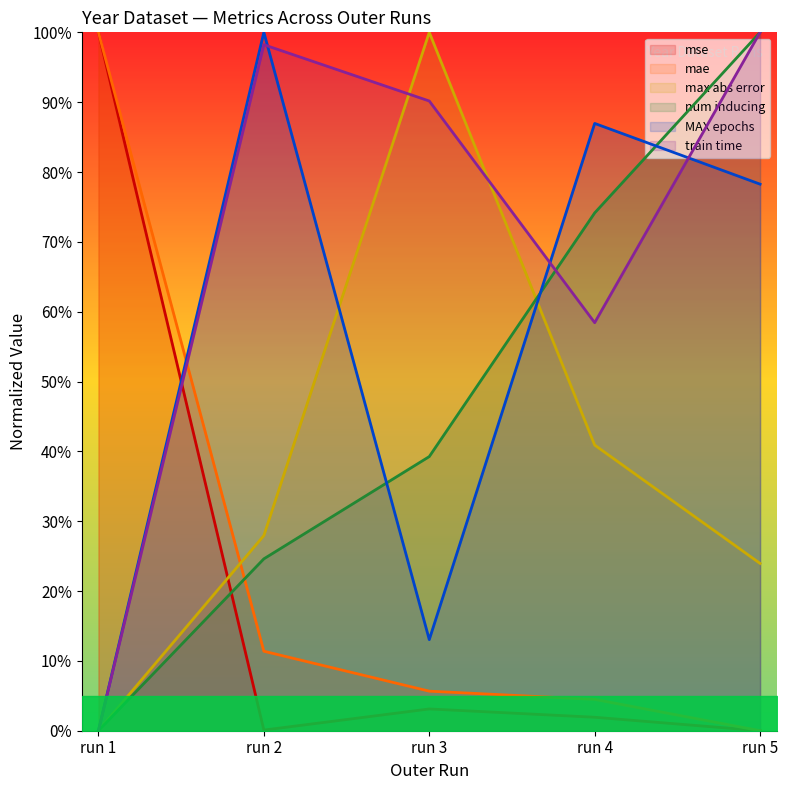

The mse series shows 0.1 at run 2. True or false?

False